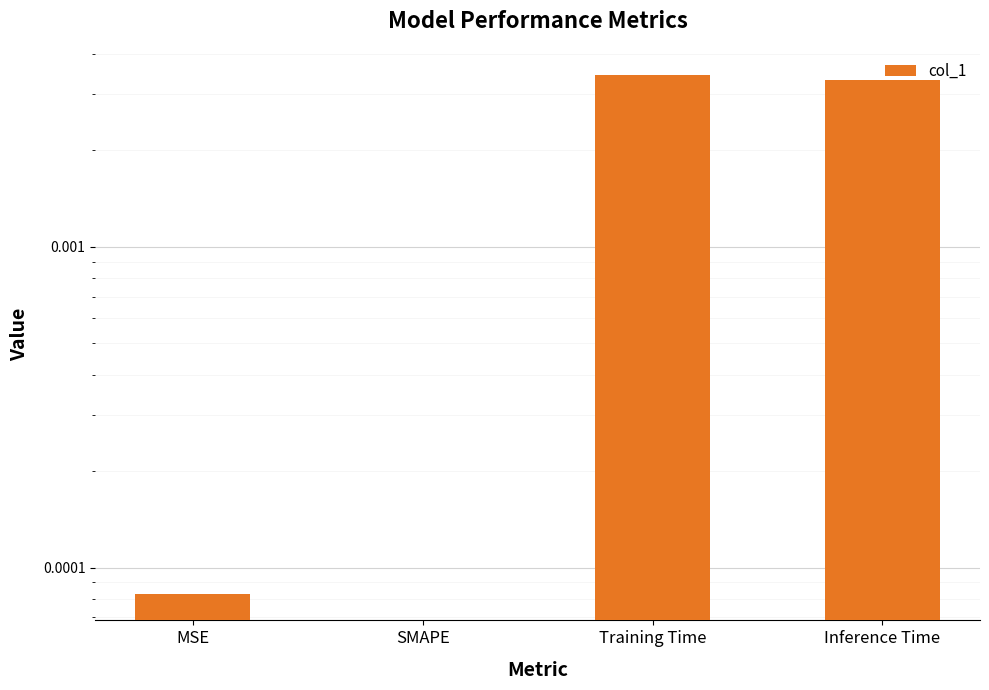

What position from the right is SMAPE?

3